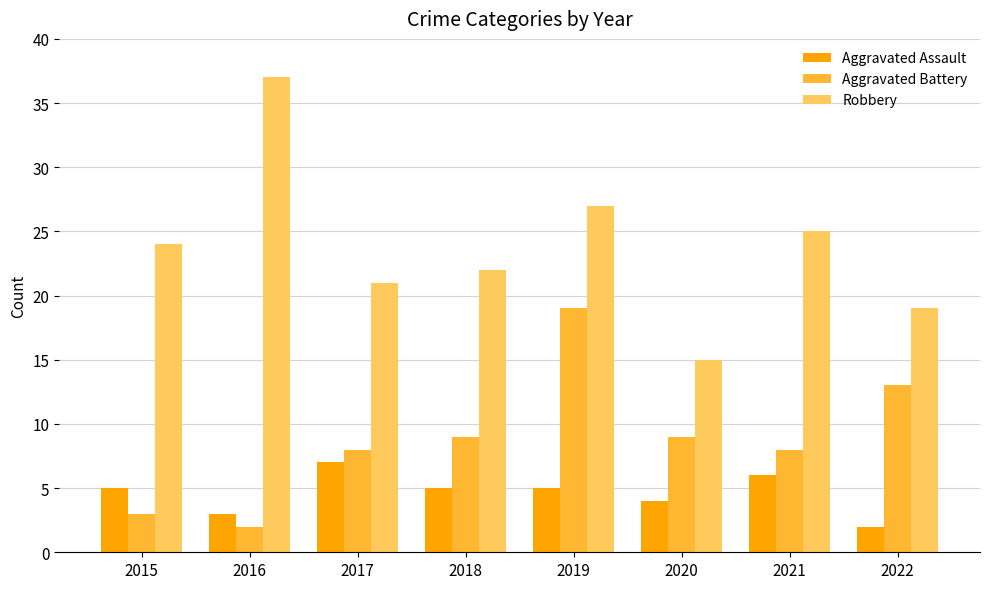

At how many categories does at least one series exceed 35?

1